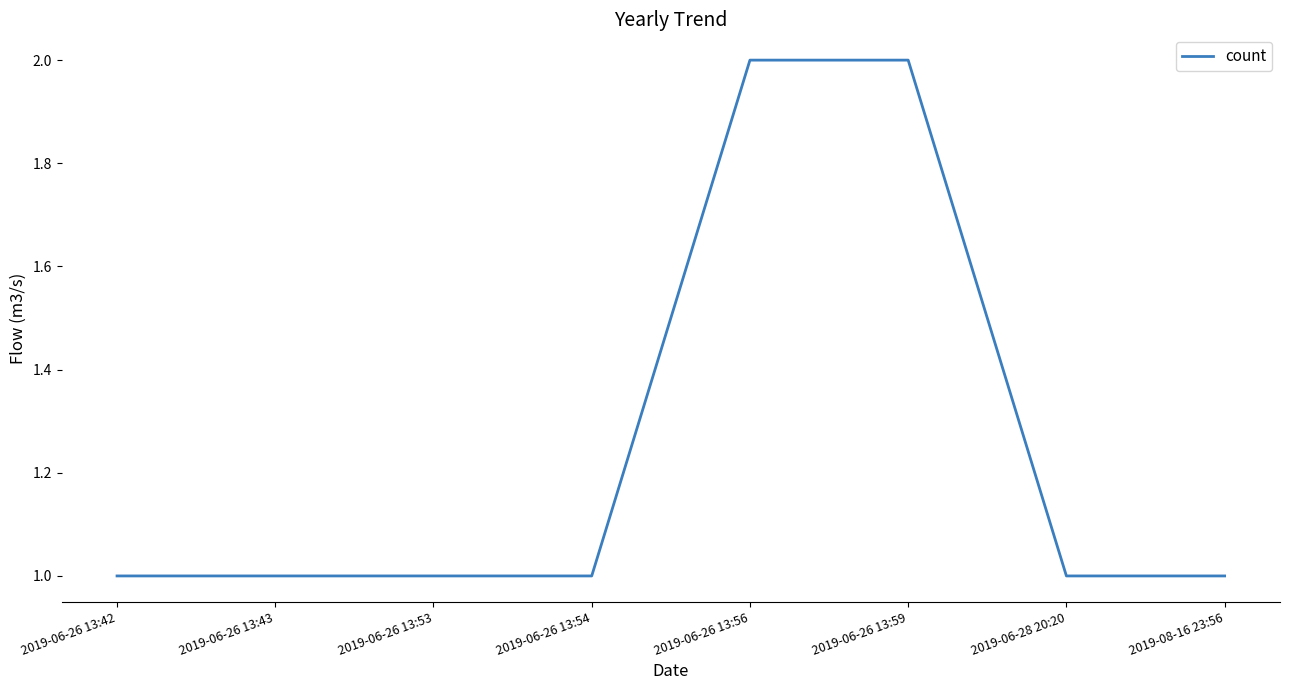

True or false: the data shows 1 at 2019-06-28 20:20.

True